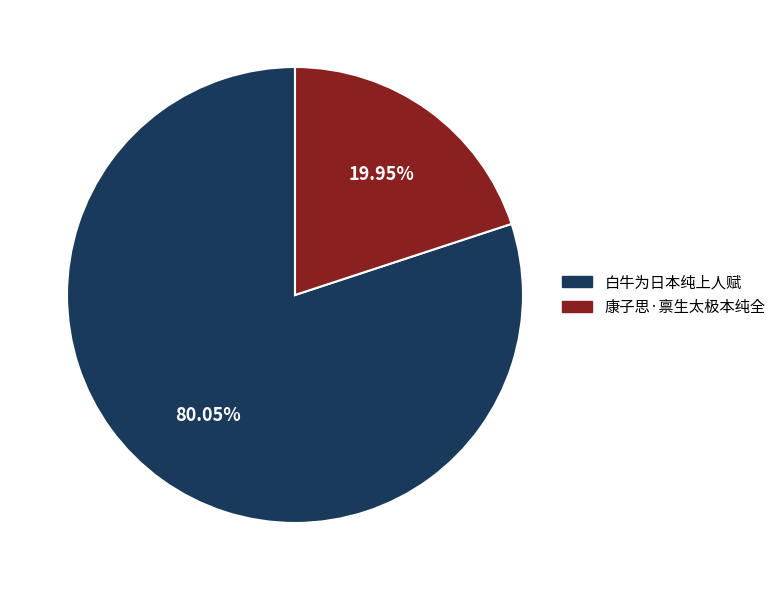

Do 白牛为日本纯上人赋 and 康子思·禀生太极本纯全 together represent more than half of the pie?

Yes